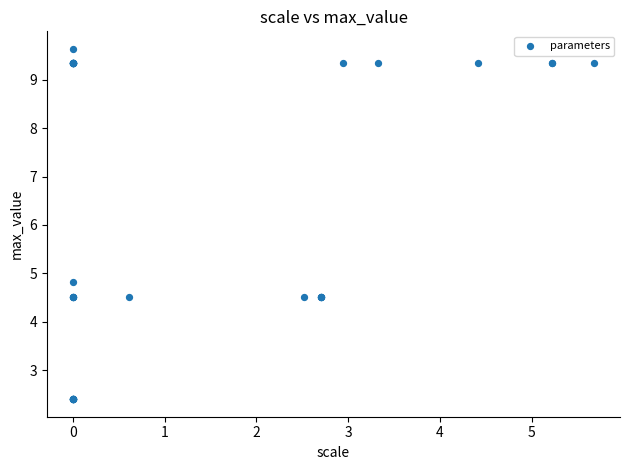

What Y value in the scatter plot is closest to 6?

4.8